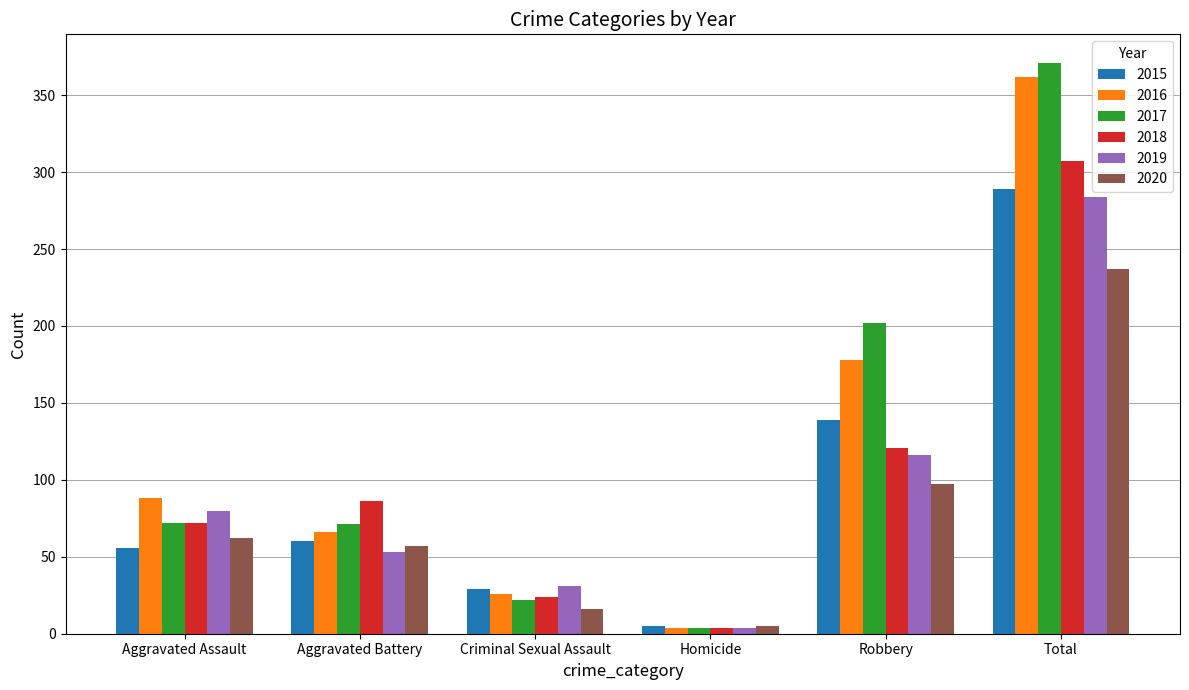

Where is 2016 nearest to the value 183?

Robbery